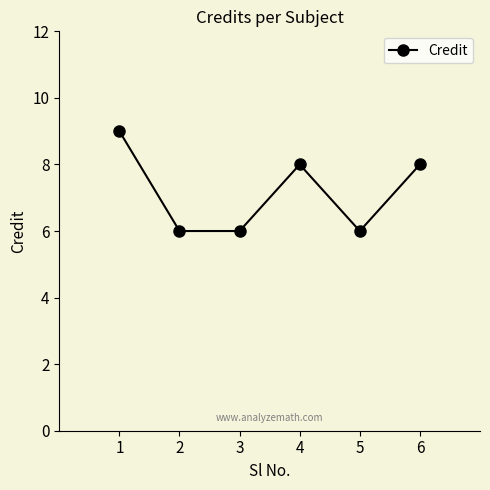

At which label does the data first exceed 8?

1